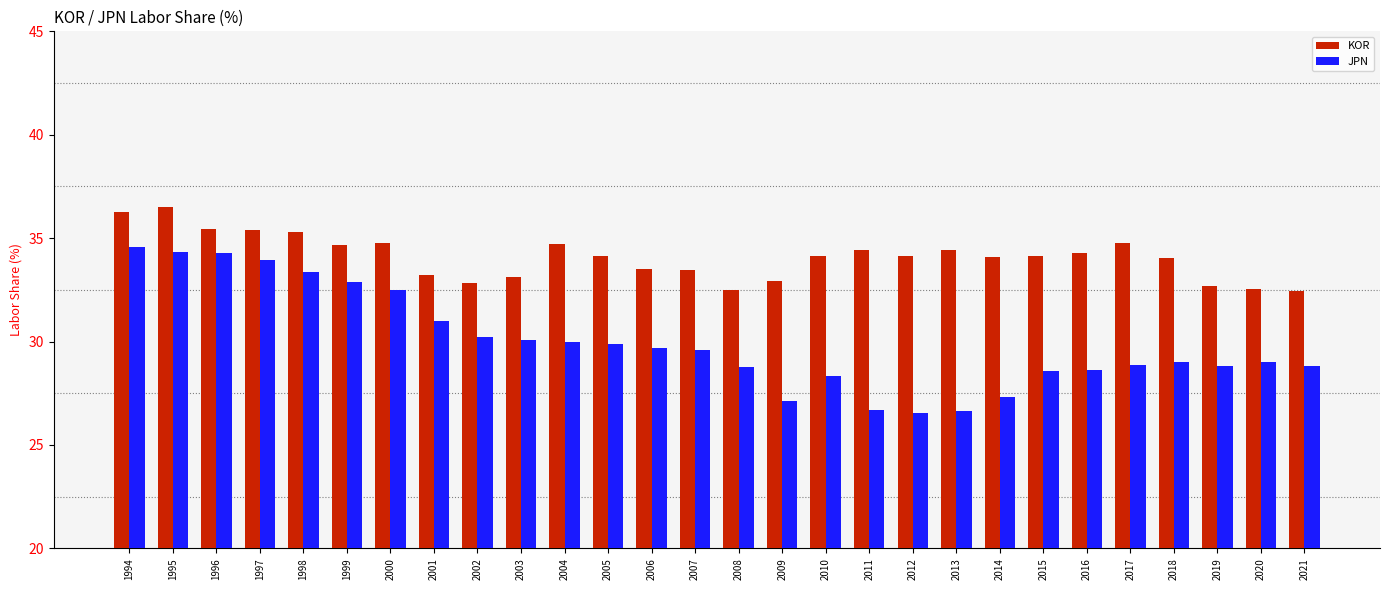

What is the maximum value for JPN?

34.6